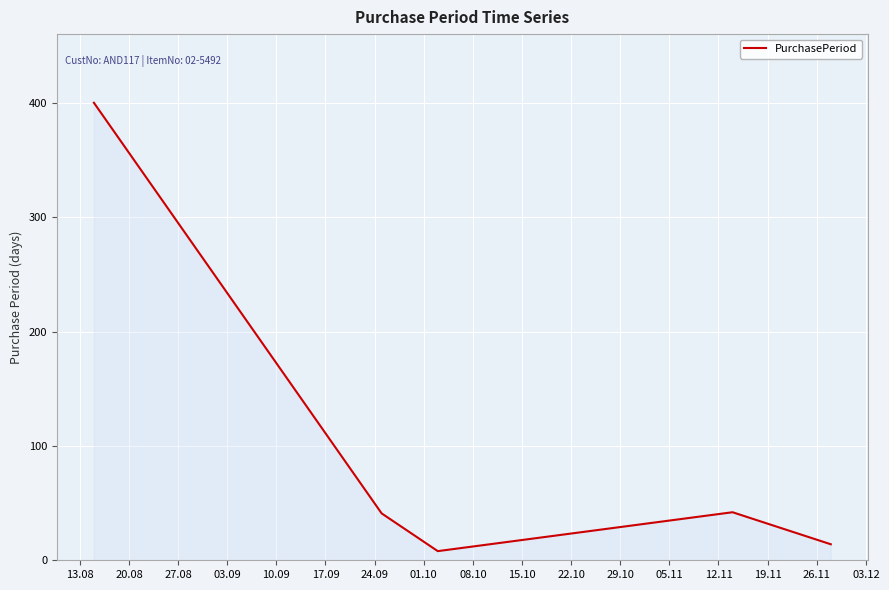

What is the difference between the second highest and minimum values?

34